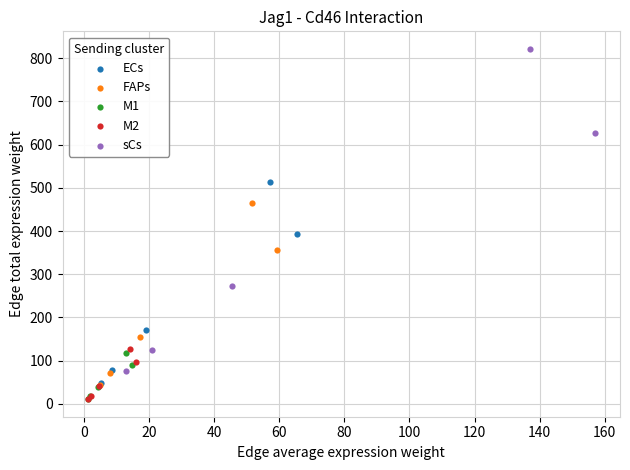

Which series contains the highest Y value?

sCs